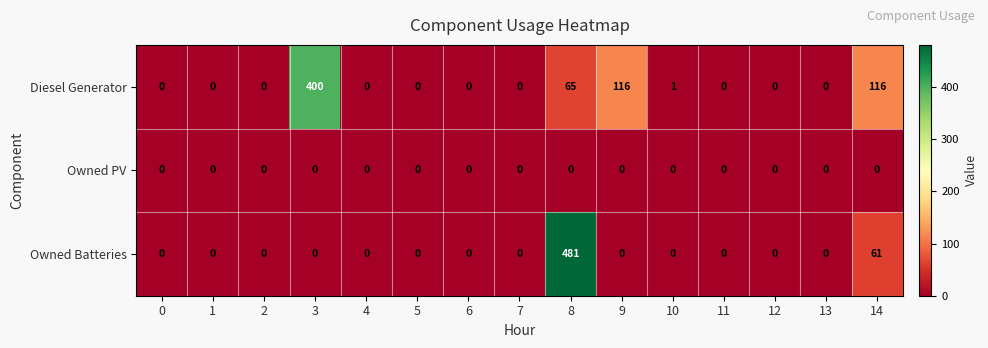

What value does the Diesel Generator series have at 8?

65